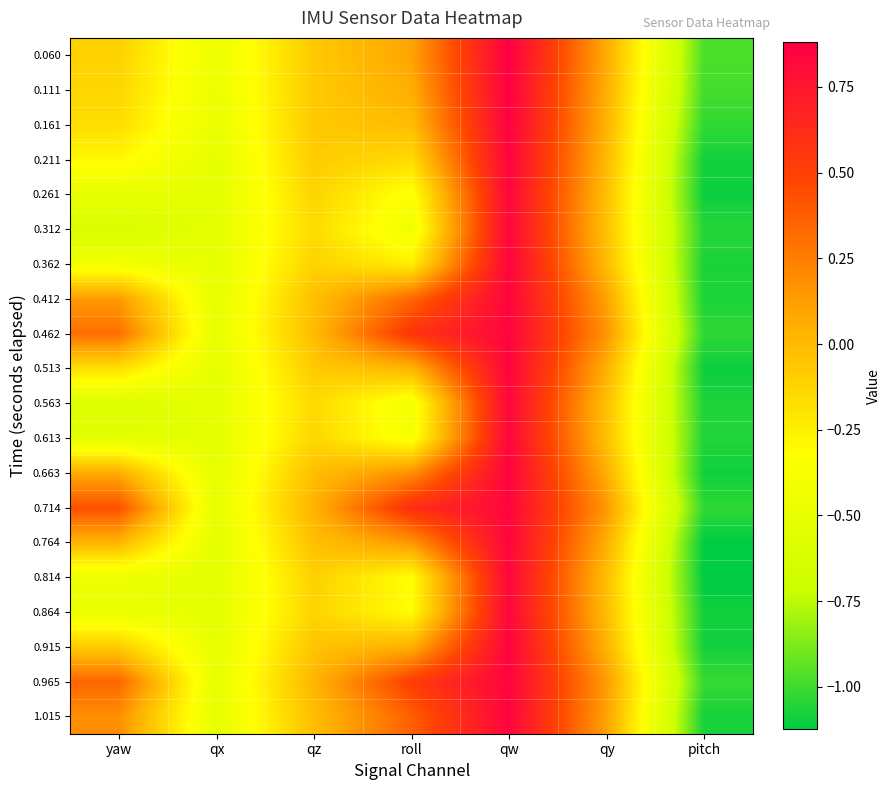

Rank the series by their maximum value, from lowest to highest.

0.814, 0.261, 0.563, 0.312, 0.864, 0.613, 0.714, 0.764, 0.462, 0.362, 1.015, 0.513, 0.211, 0.412, 0.663, 0.965, 0.915, 0.161, 0.111, 0.060